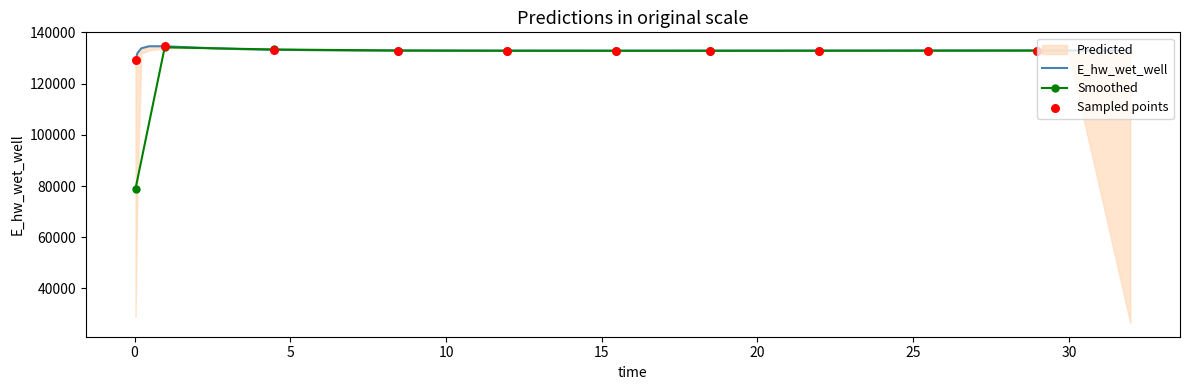

What is the change in value from 0.46875 to 5.46875?

-1496.4